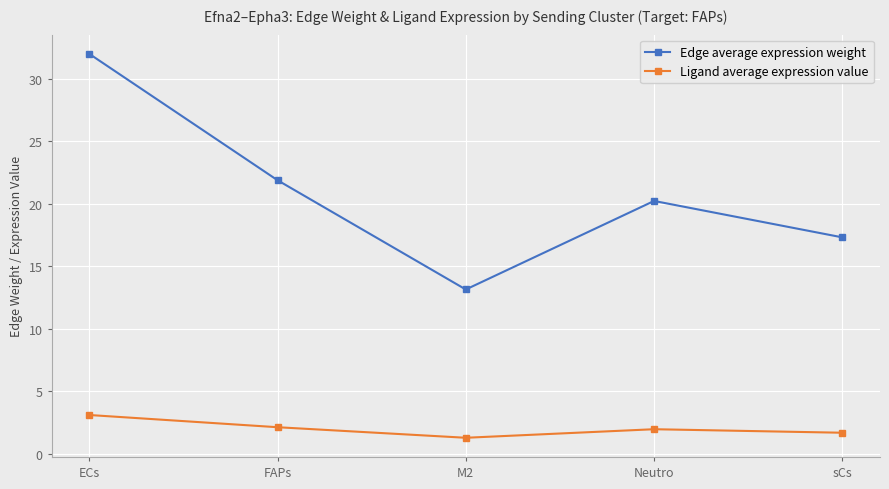

The value of Edge average expression weight at M2 is 13.1. True or false?

True